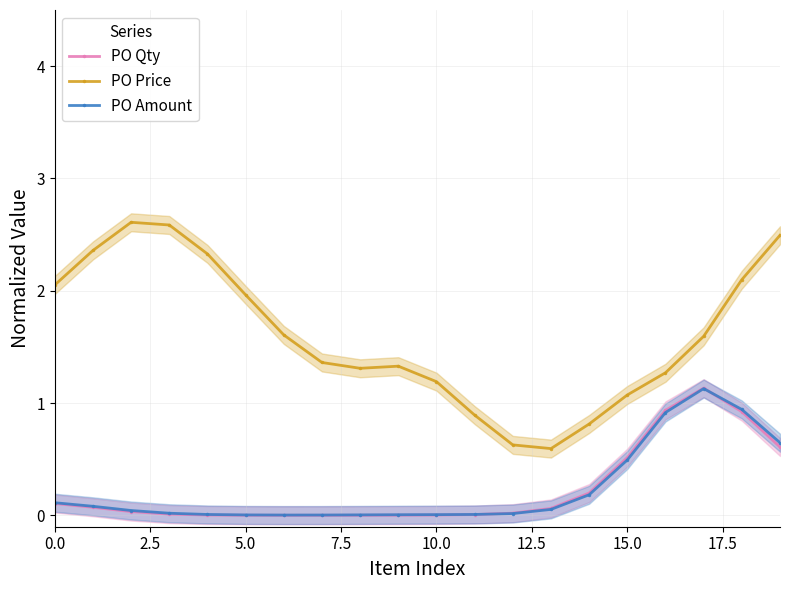

True or false: PO Amount and PO Price intersect in this chart.

False